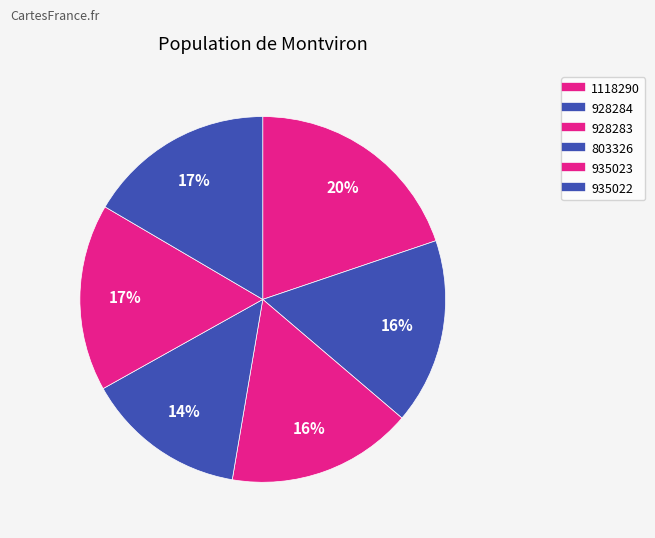

Rank the categories by value from highest to lowest.

1118290, 935023, 935022, 928284, 928283, 803326